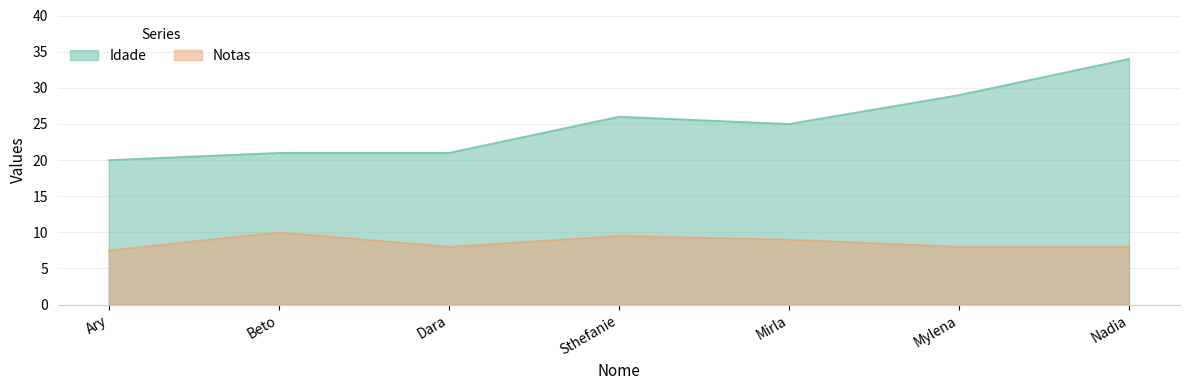

True or false: Notas has a value of 13.7 at Mirla.

False